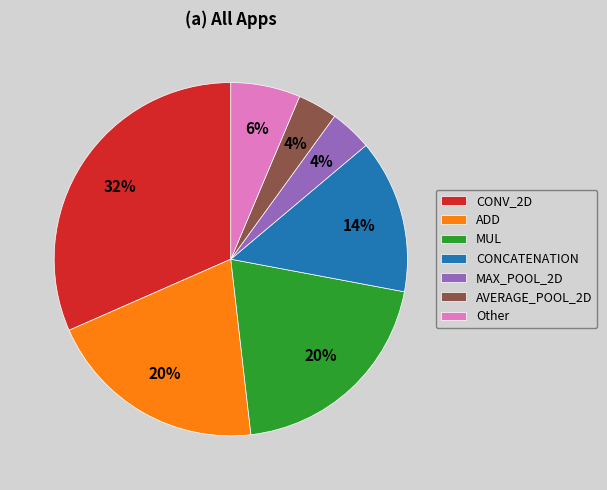

The MAX_POOL_2D slice represents 4% of the pie. True or false?

True